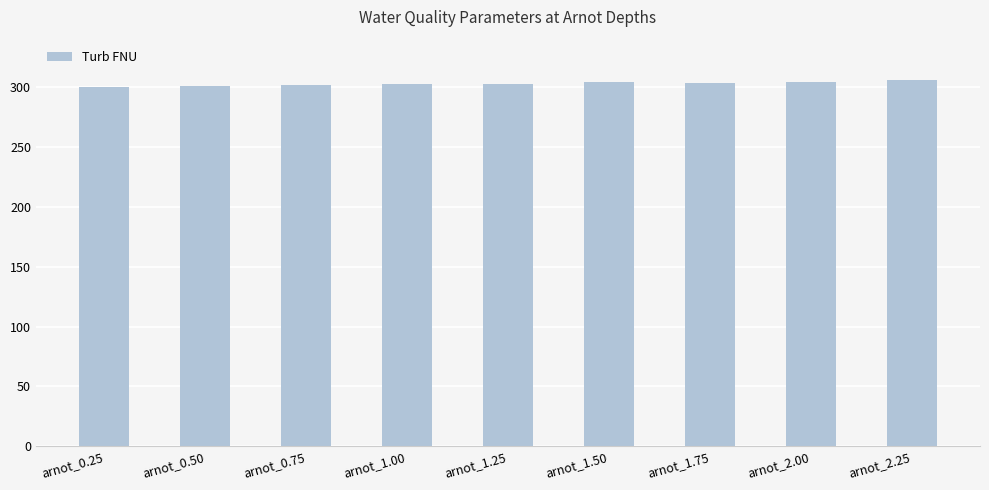

Does the chart contain stacked bars?

No